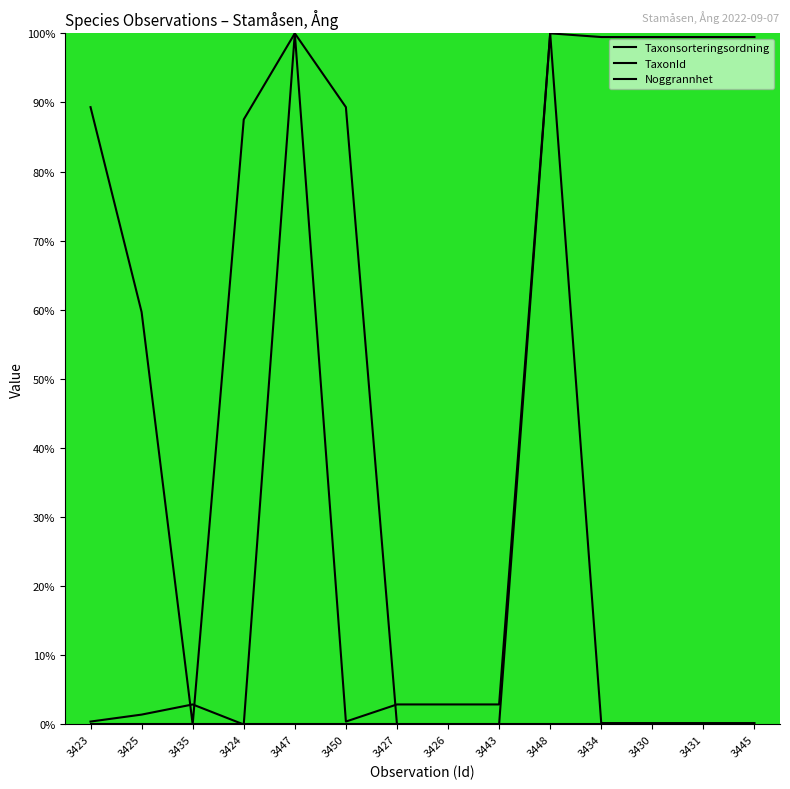

Reading left to right, list all the values displayed in this chart.

Taxonsorteringsordning: 3423=89.3	3425=59.7	3435=0.0	3424=87.5	3447=100.0	3450=89.3	3427=0.0	3426=0.0	3443=0.0	3448=100.0	3434=99.5	3430=99.5	3431=99.5	3445=99.5
TaxonId: 3423=0.4	3425=1.4	3435=2.9	3424=0.0	3447=100.0	3450=0.4	3427=2.9	3426=2.9	3443=2.9	3448=100.0	3434=0.2	3430=0.2	3431=0.2	3445=0.2
Noggrannhet: 3423=0.0	3425=0.0	3435=0.0	3424=0.0	3447=0.0	3450=0.0	3427=0.0	3426=0.0	3443=0.0	3448=0.0	3434=0.0	3430=0.0	3431=0.0	3445=0.0